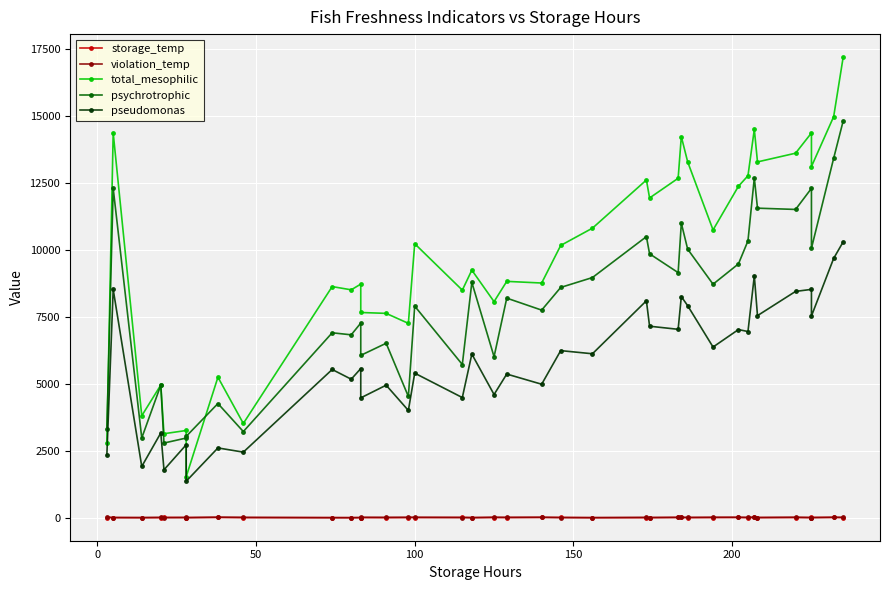

List the series in order of their peak value, lowest first.

storage_temp, violation_temp, pseudomonas, psychrotrophic, total_mesophilic